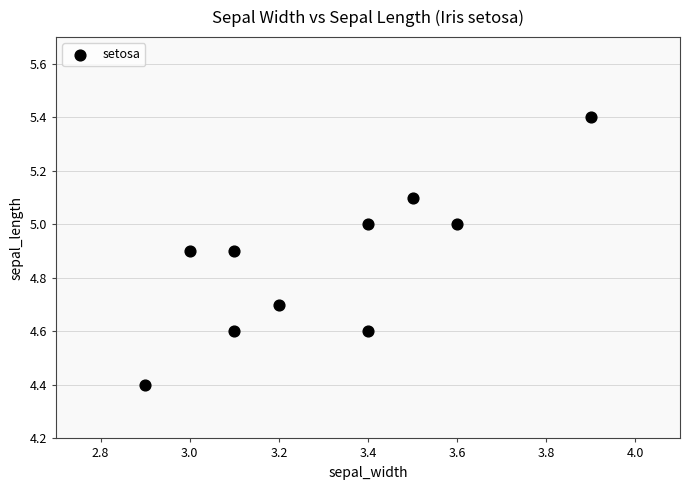

What is the range of Y values (max minus min)?

1.0